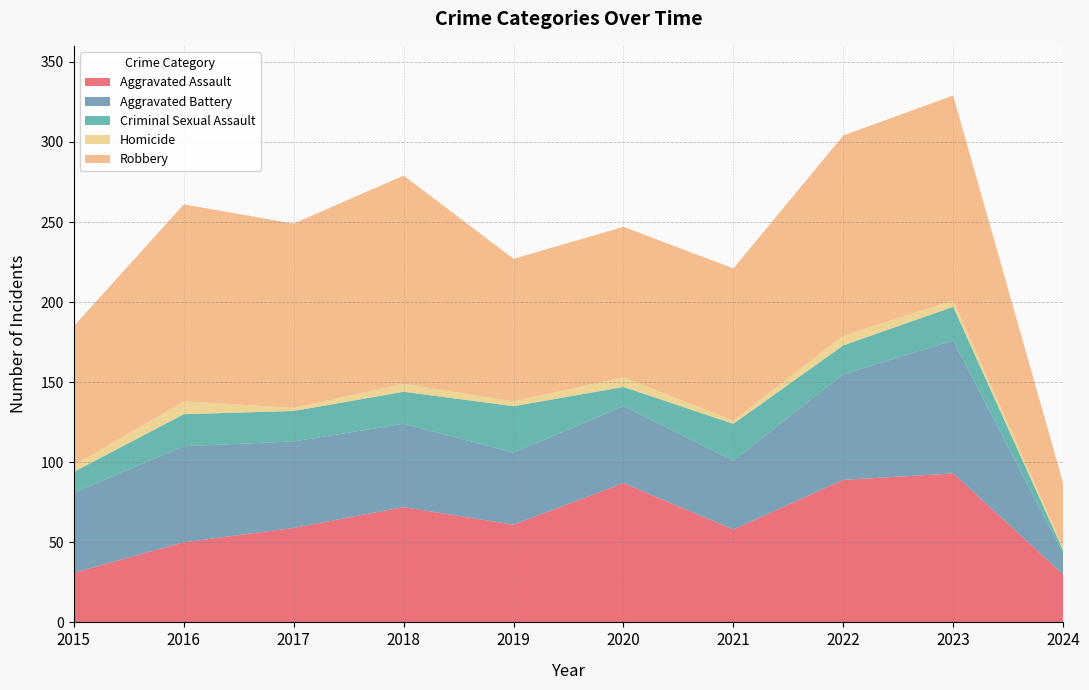

Reading left to right, list all the values displayed in this chart.

Aggravated Assault: 31	50	59	72	61	87	58	89	93	30
Aggravated Battery: 50	60	54	52	45	48	43	66	83	13
Criminal Sexual Assault: 13	20	19	20	29	12	23	18	21	2
Homicide: 4	8	2	5	3	6	2	6	4	2
Robbery: 87	123	115	130	89	94	95	125	128	40